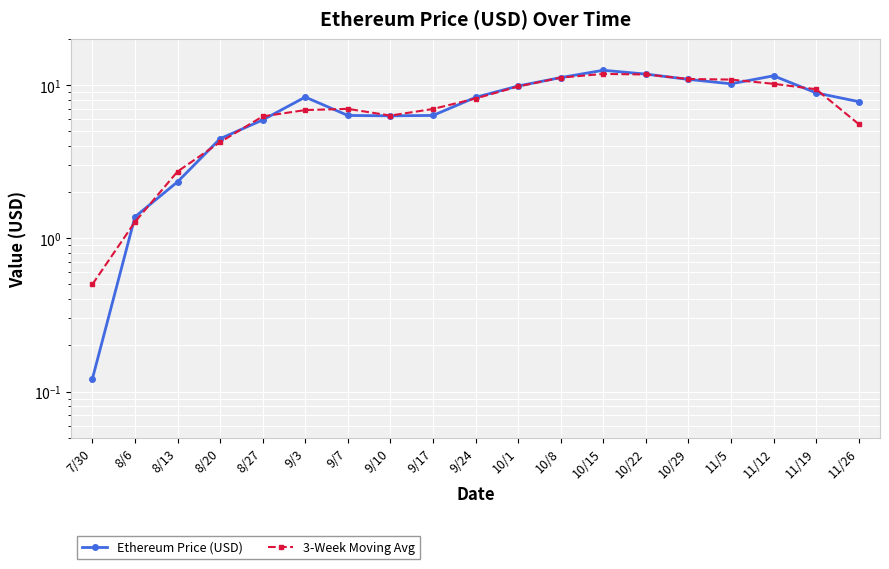

Which has a higher value, 9/7 or 8/20?

9/7